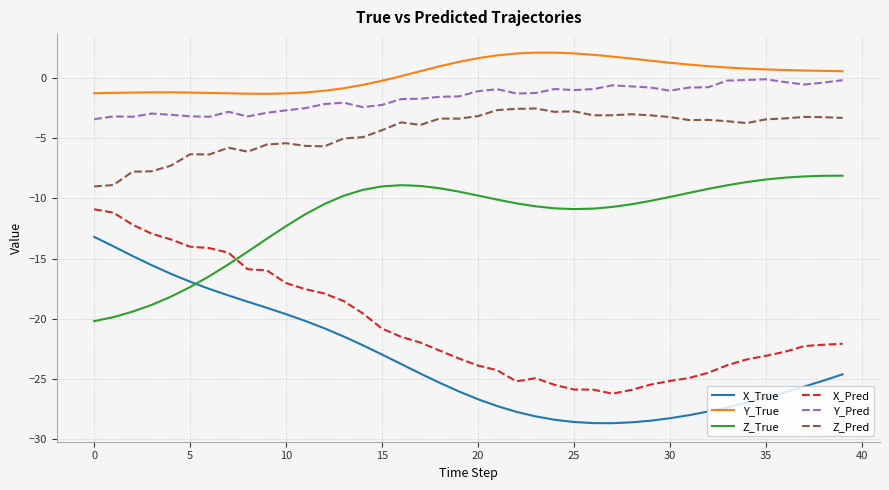

What is the highest value of the X_True series?

-13.2